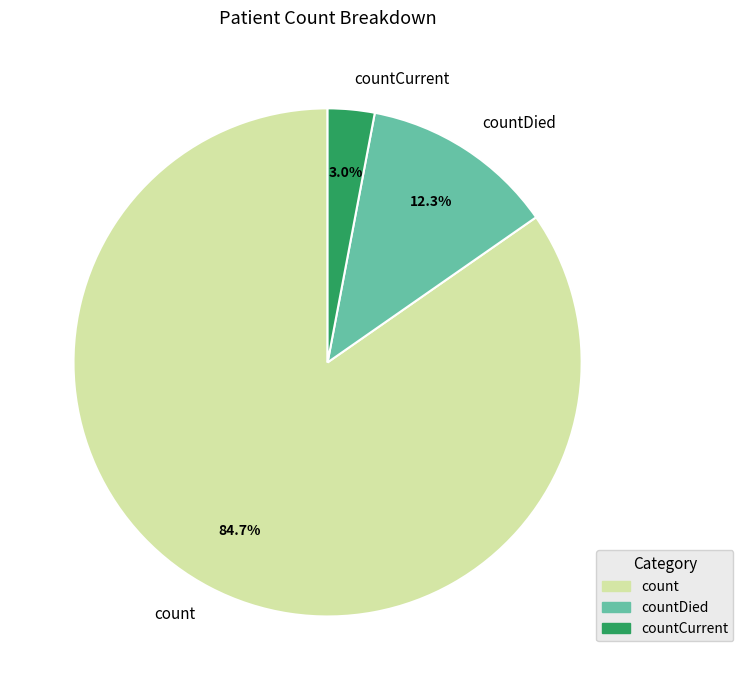

Is there a majority slice in this chart?

Yes